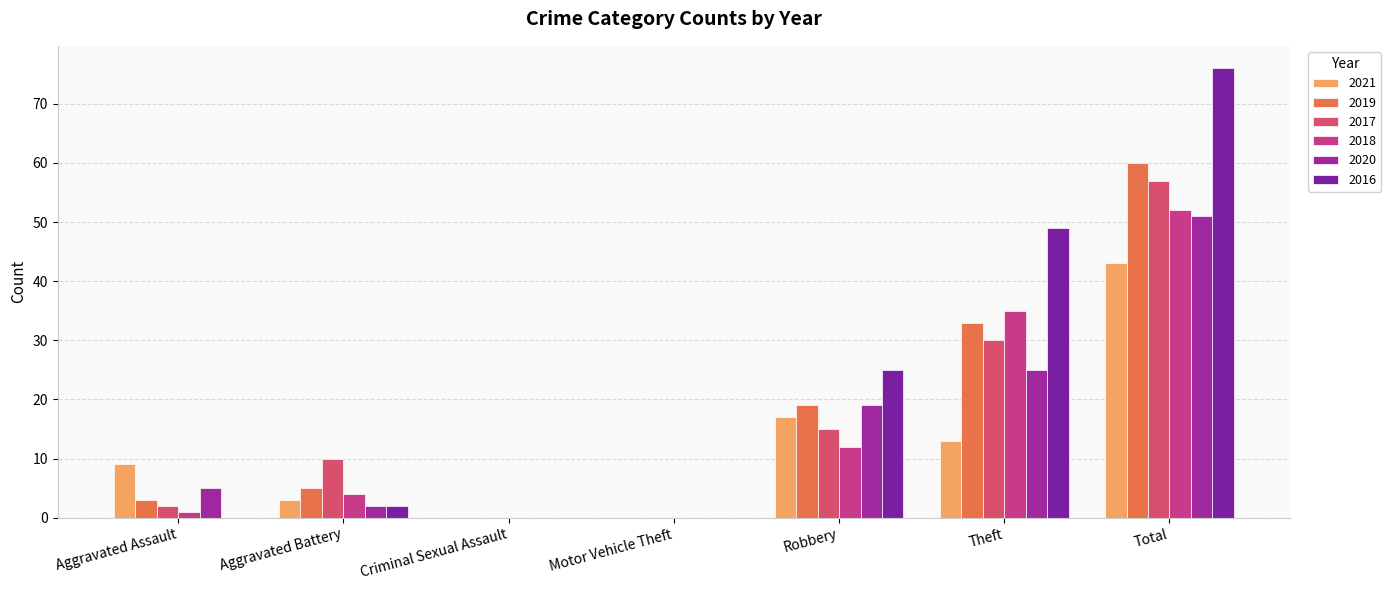

How many categories are shown in the chart?

7